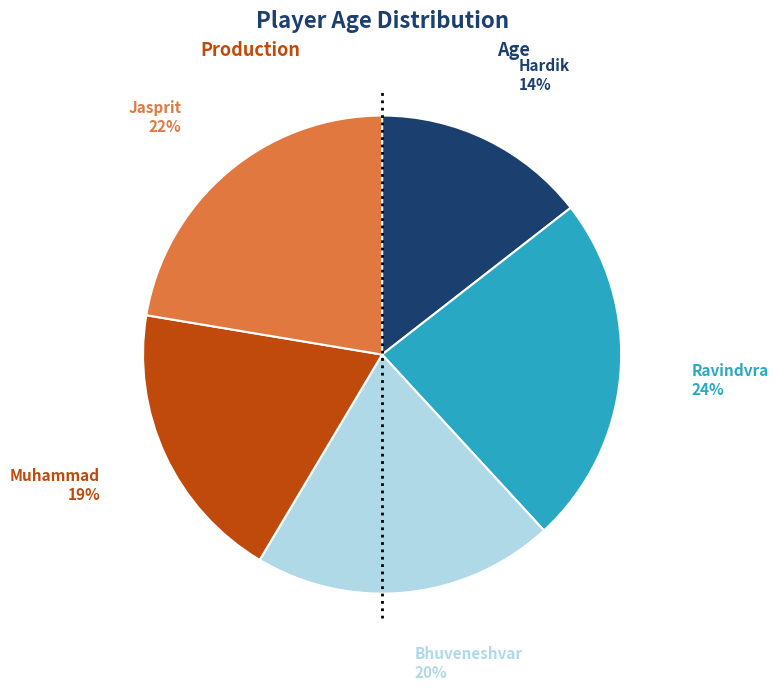

Combined, do Muhammad and Jasprit account for over 50%?

No